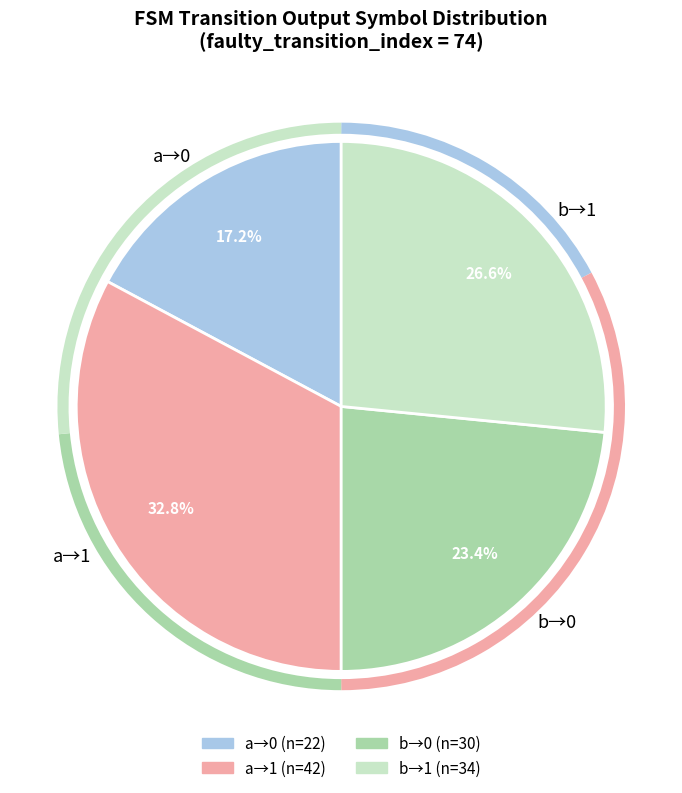

Which category has the smallest portion of the pie?

a→0